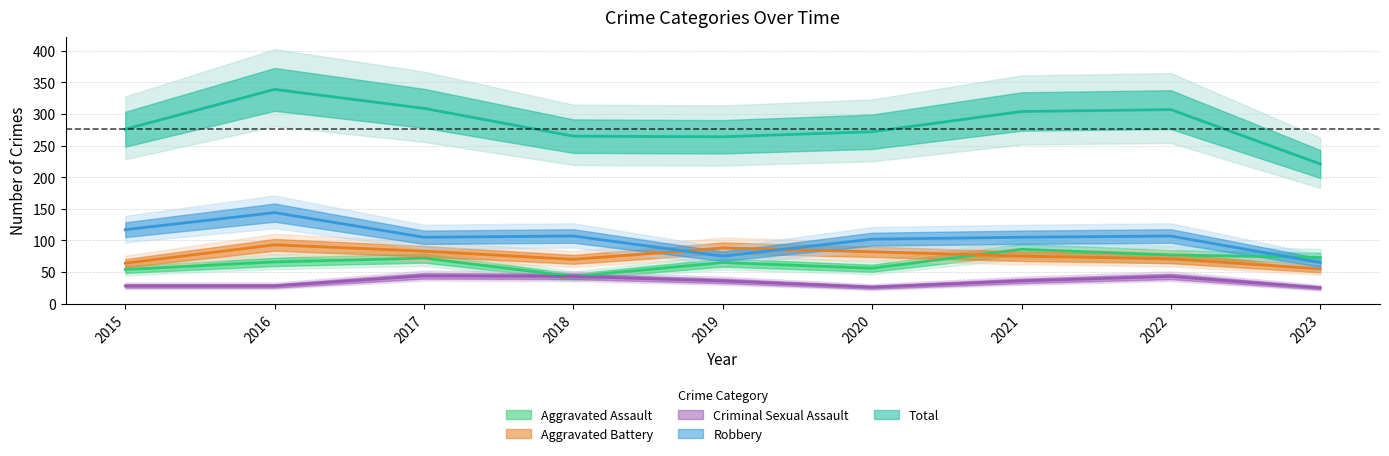

The value of Aggravated Assault at 2017 is 97. True or false?

False